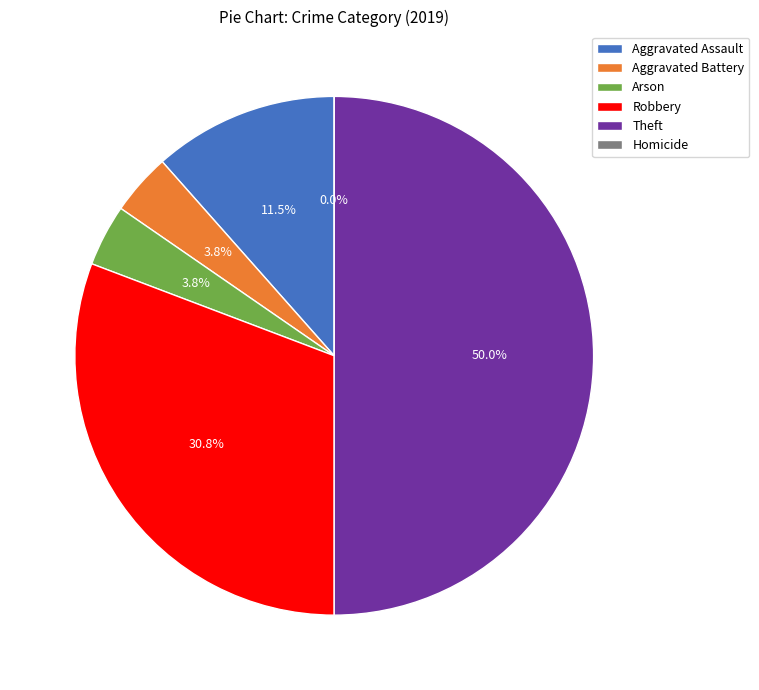

Count the number of slices in the pie.

6